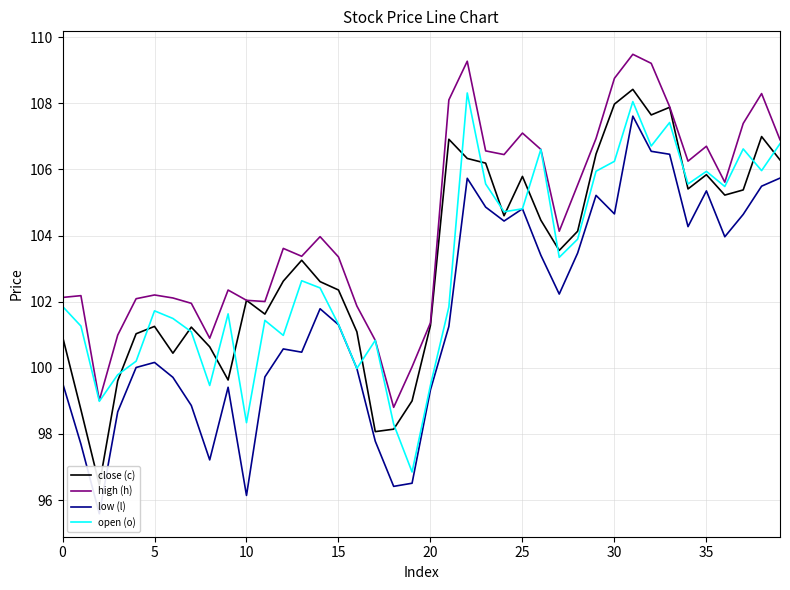

Which category has the highest value in the open (o) series?

22